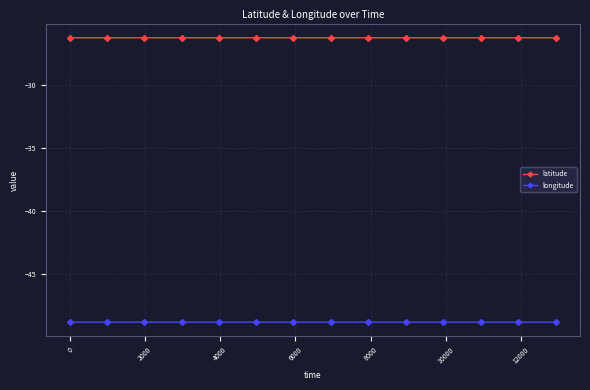

True or false: longitude and latitude intersect in this chart.

False